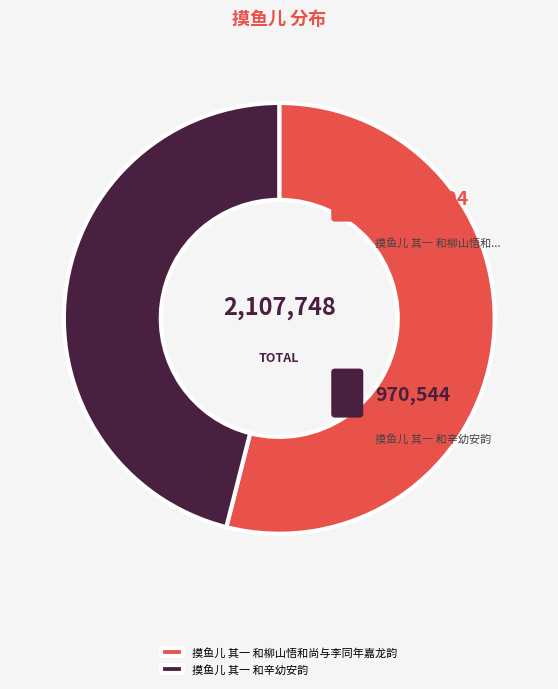

Does any single category account for the majority?

Yes